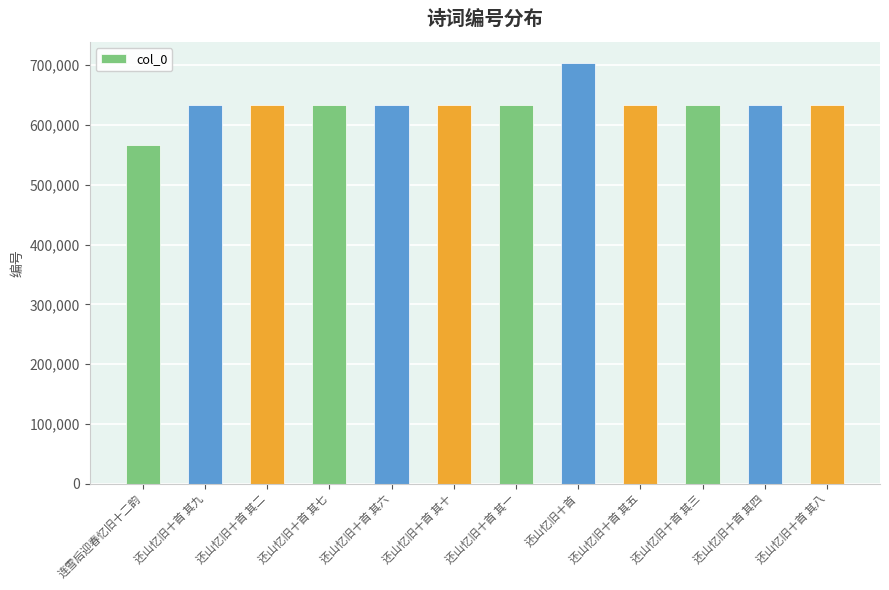

What is the change in value from 还山忆旧十首 to 还山忆旧十首 其五?

-70690